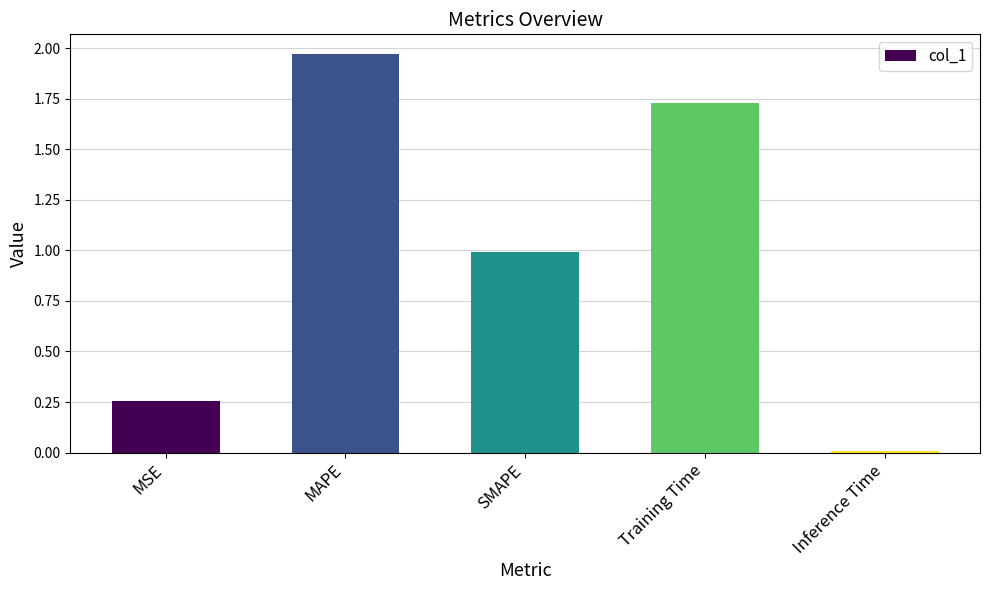

List the labels in order of value, largest first.

MAPE, Training Time, SMAPE, MSE, Inference Time